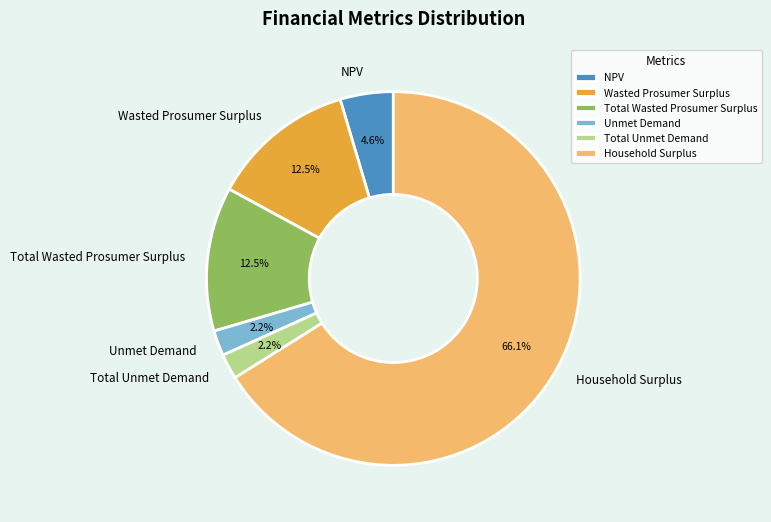

Which slice represents more than half of the pie?

Household Surplus